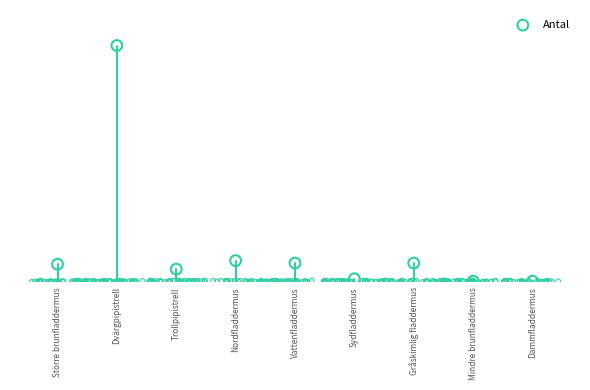

Between Gråskimlig fladdermus and Trollpipistrell, which is larger?

Gråskimlig fladdermus